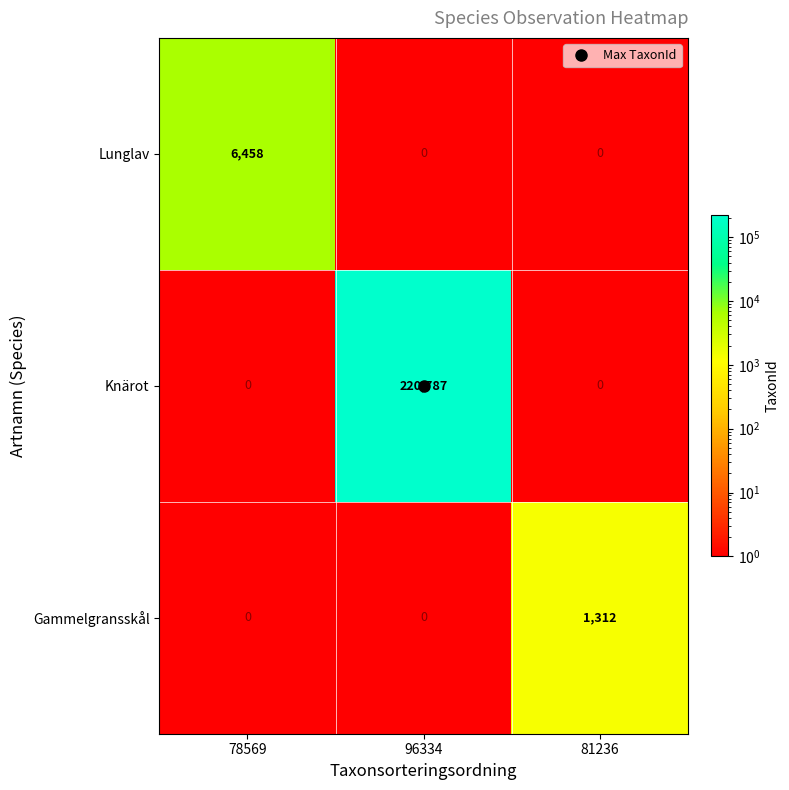

Is it true that Lunglav equals 2584 at 81236?

False